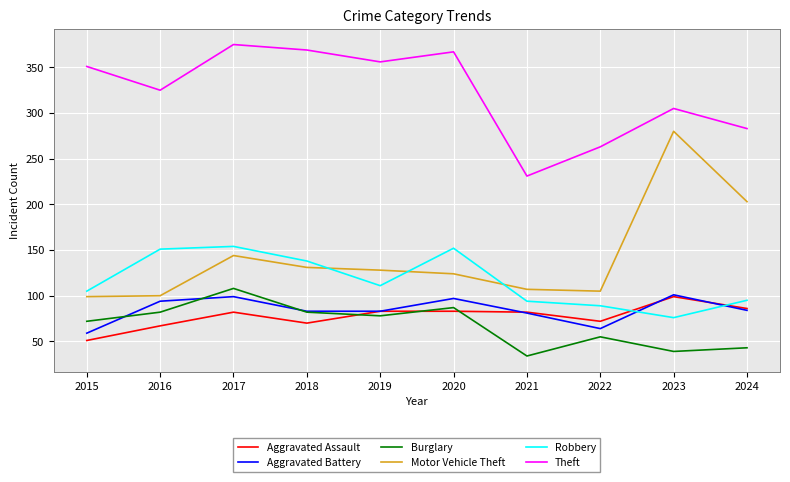

True or false: Robbery and Theft intersect in this chart.

False